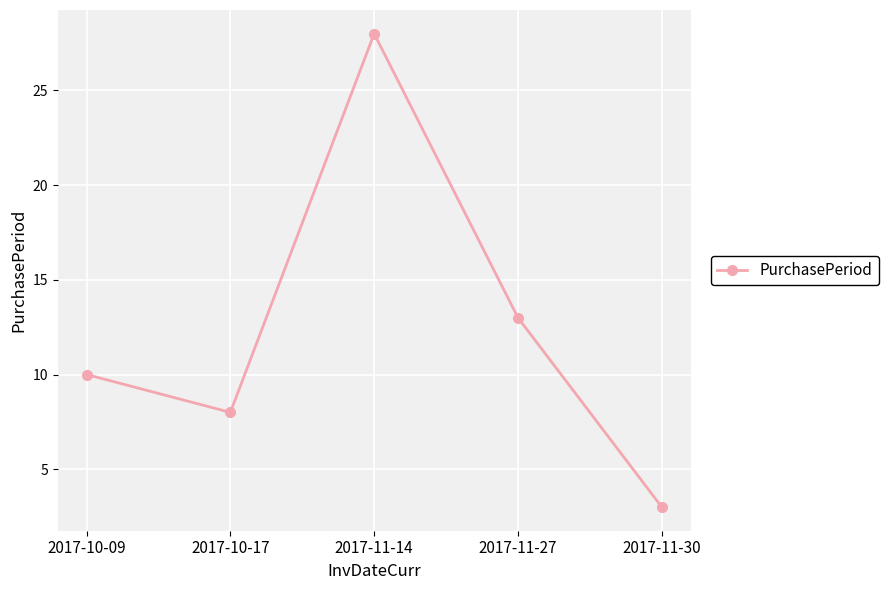

Is it true that the value at 2017-11-30 is 3?

True